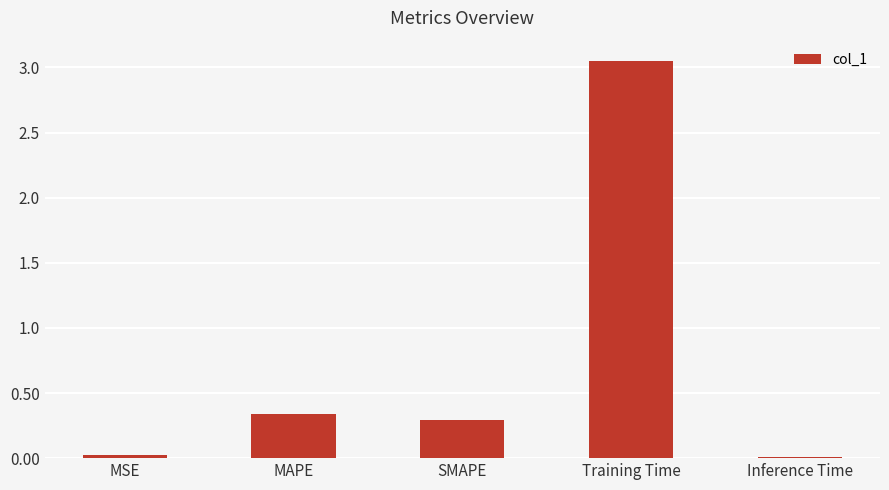

Which has a higher value, MAPE or Training Time?

Training Time